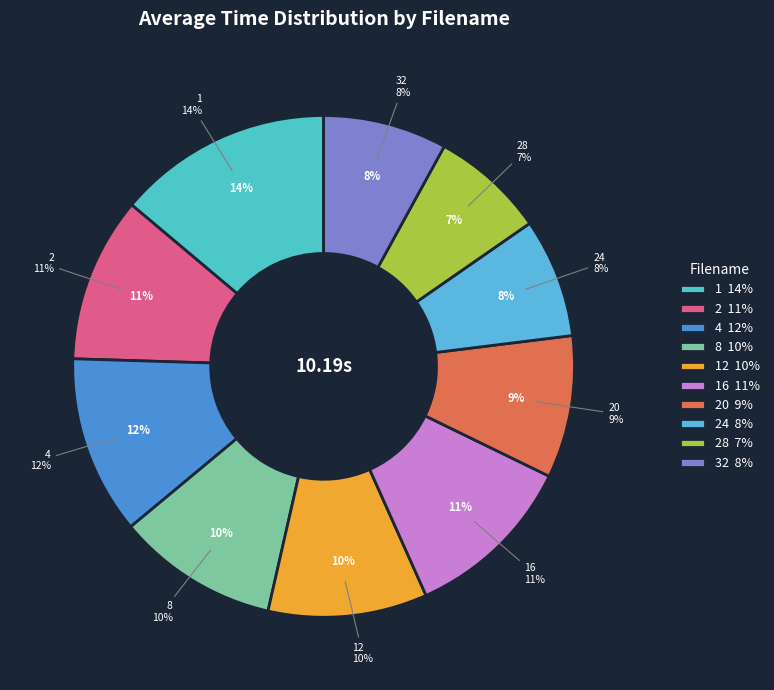

Count the number of slices in the pie.

10